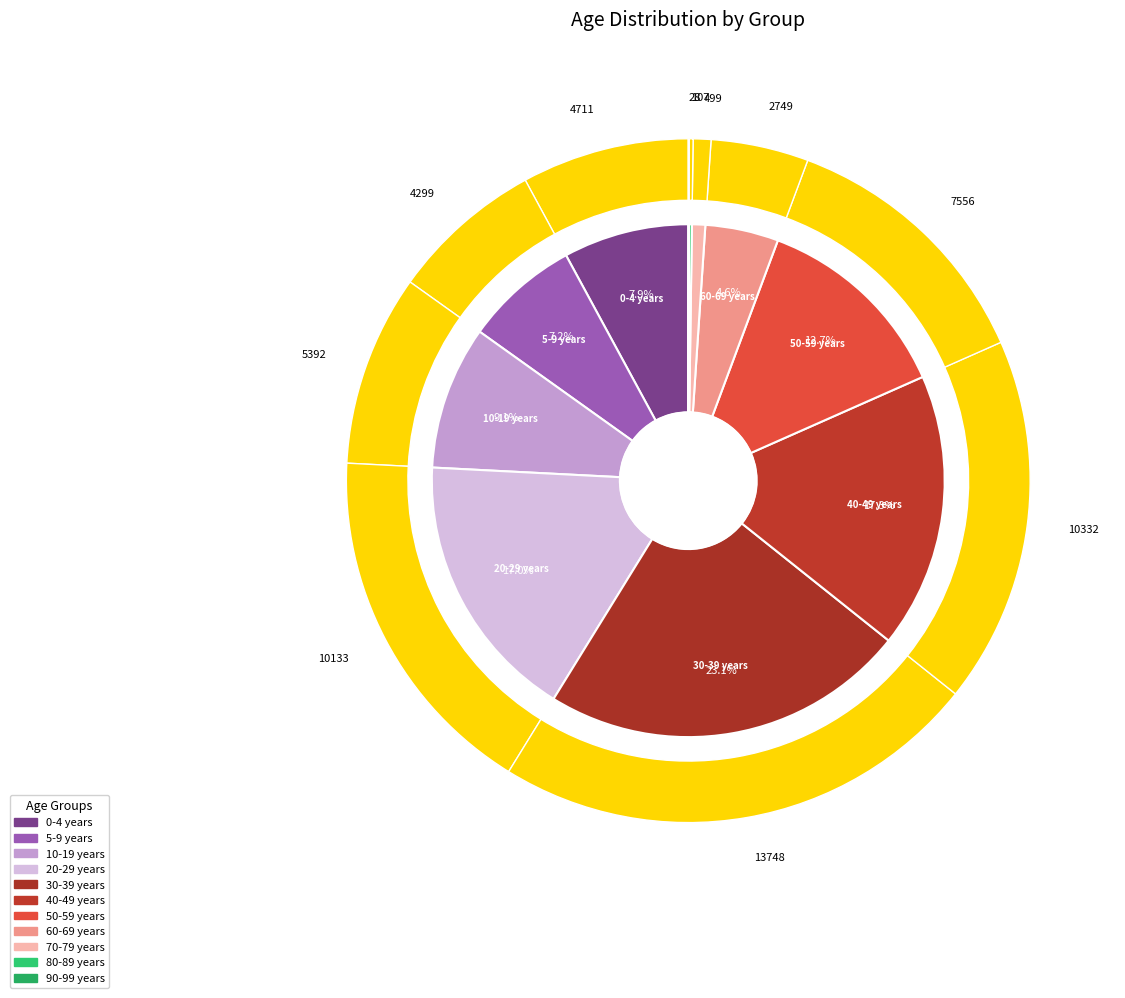

Is it true that 70-79 years is 8% of the pie?

False